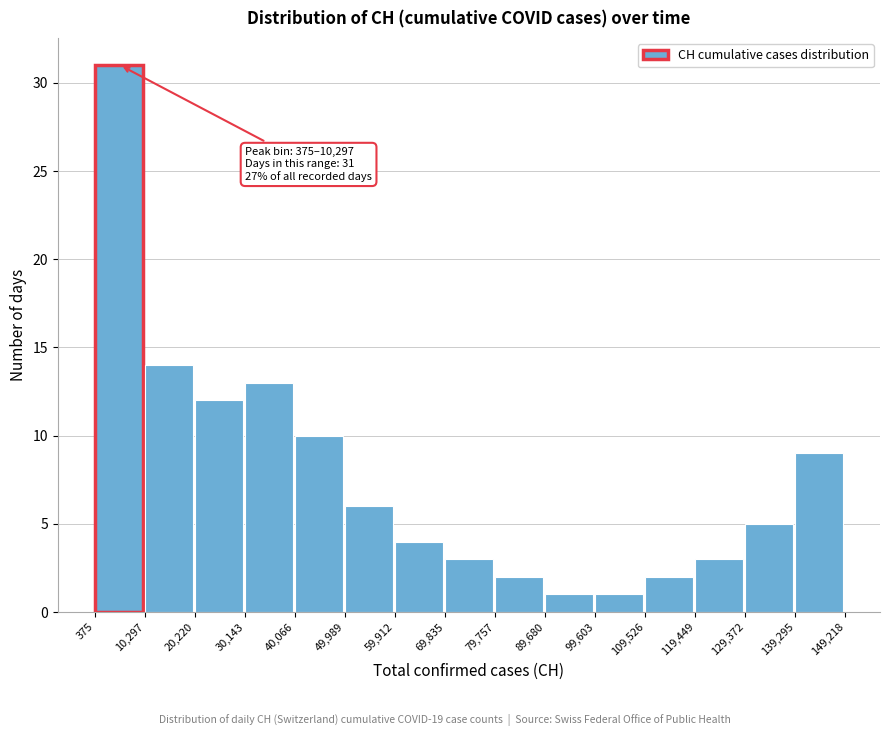

Which range on the x-axis has the tallest bar?

375 to 10,297